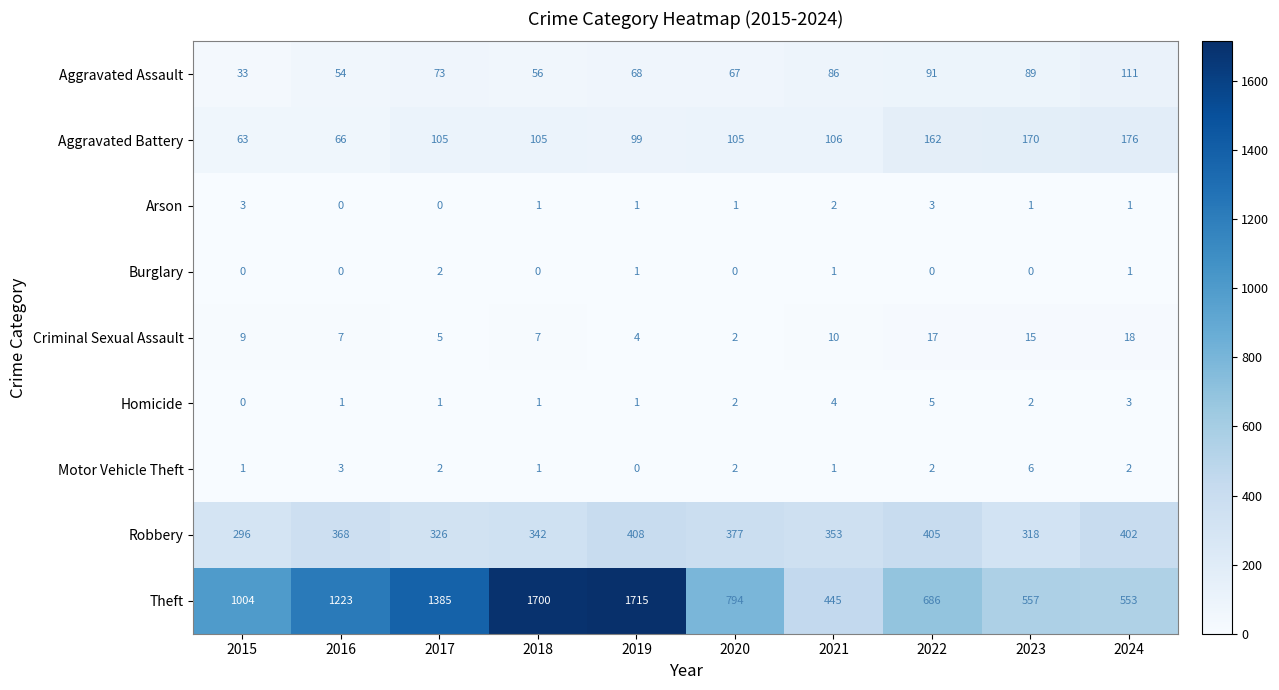

At which category does the chart reach its peak across all series?

2019